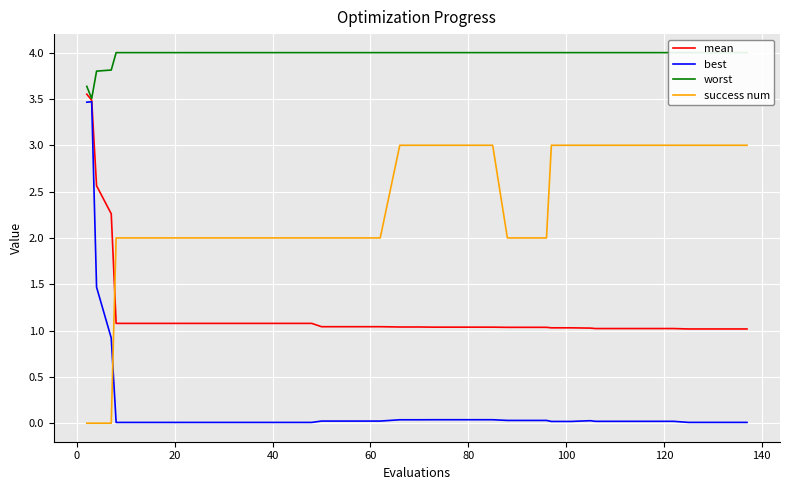

True or false: success num and mean cross at least once.

True